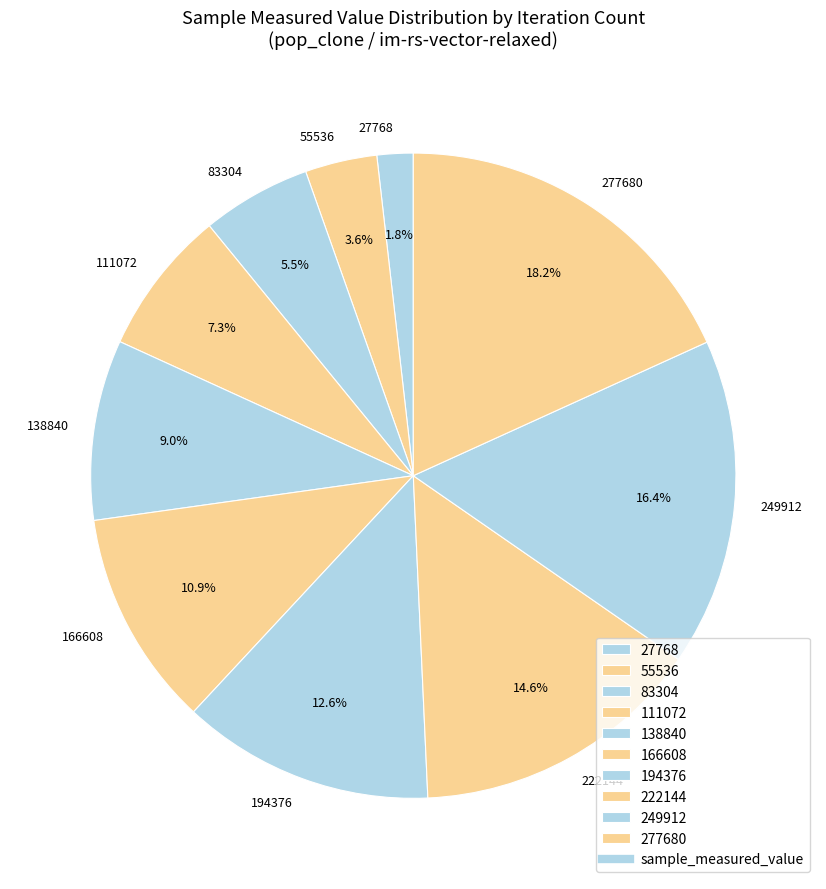

What is the ratio of the value at 138840 to the value at 111072?

1.2